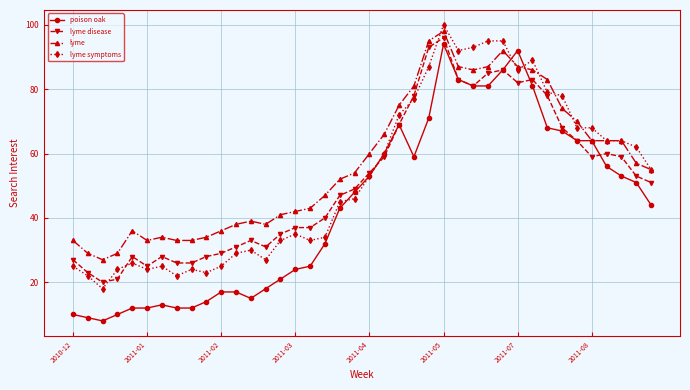

Which series has the widest spread of values?

poison oak